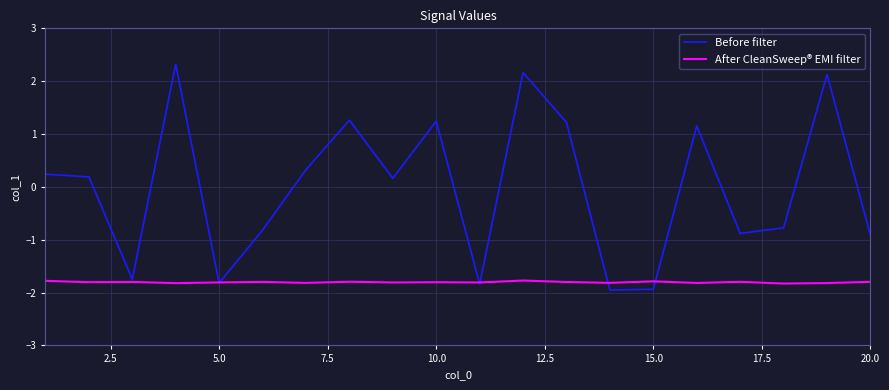

Which series has the widest spread of values?

Before filter